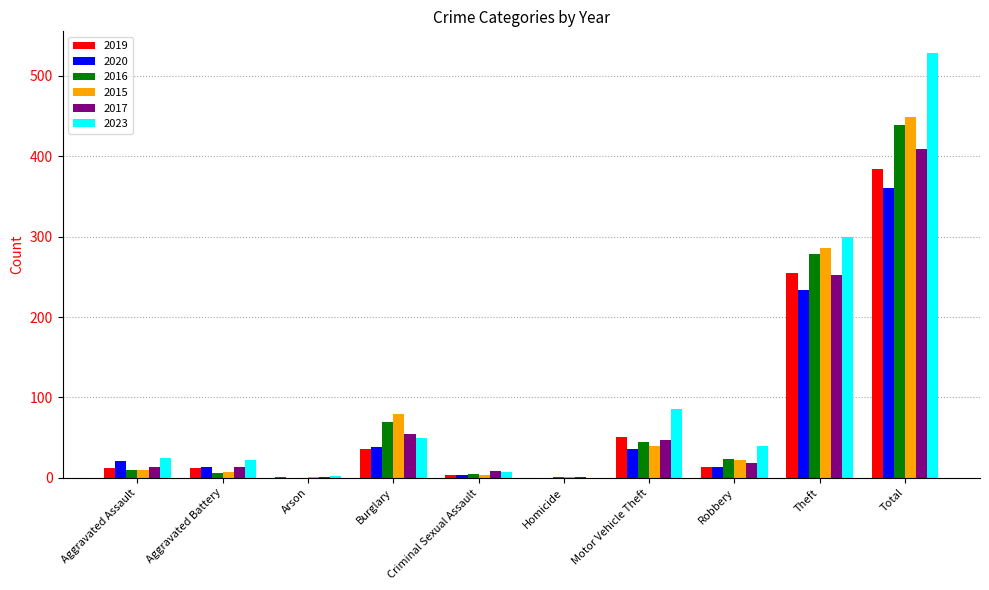

Does the chart contain stacked bars?

No